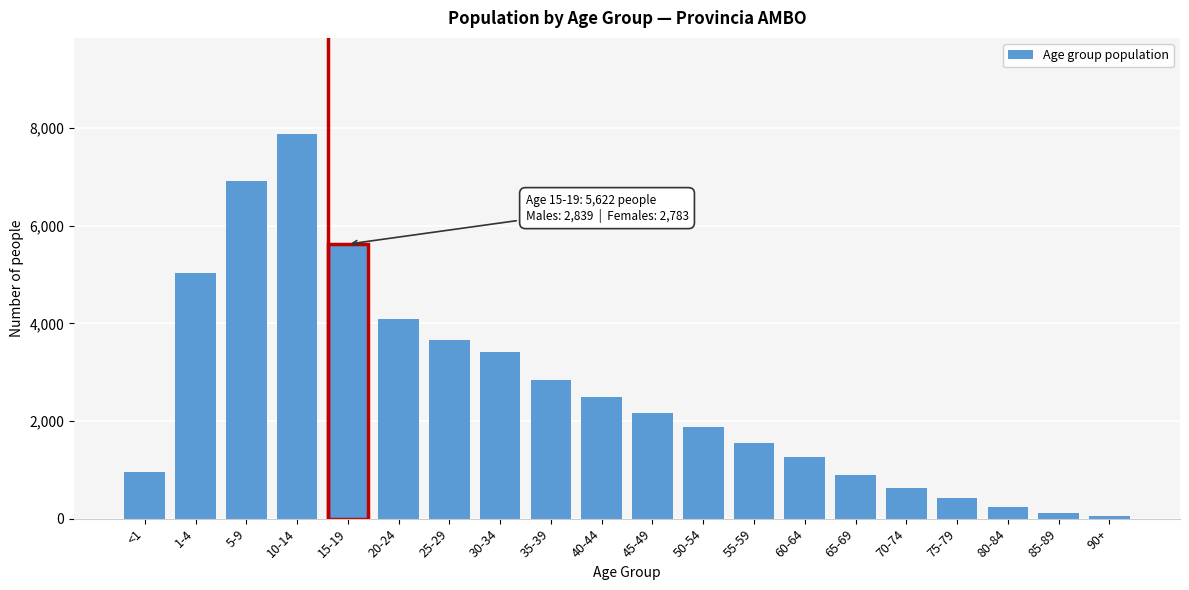

Reading left to right, what are all the values shown in this chart?

960	5030	6910	7877	5622	4081	3660	3414	2846	2497	2165	1873	1557	1258	886	623	413	239	115	44